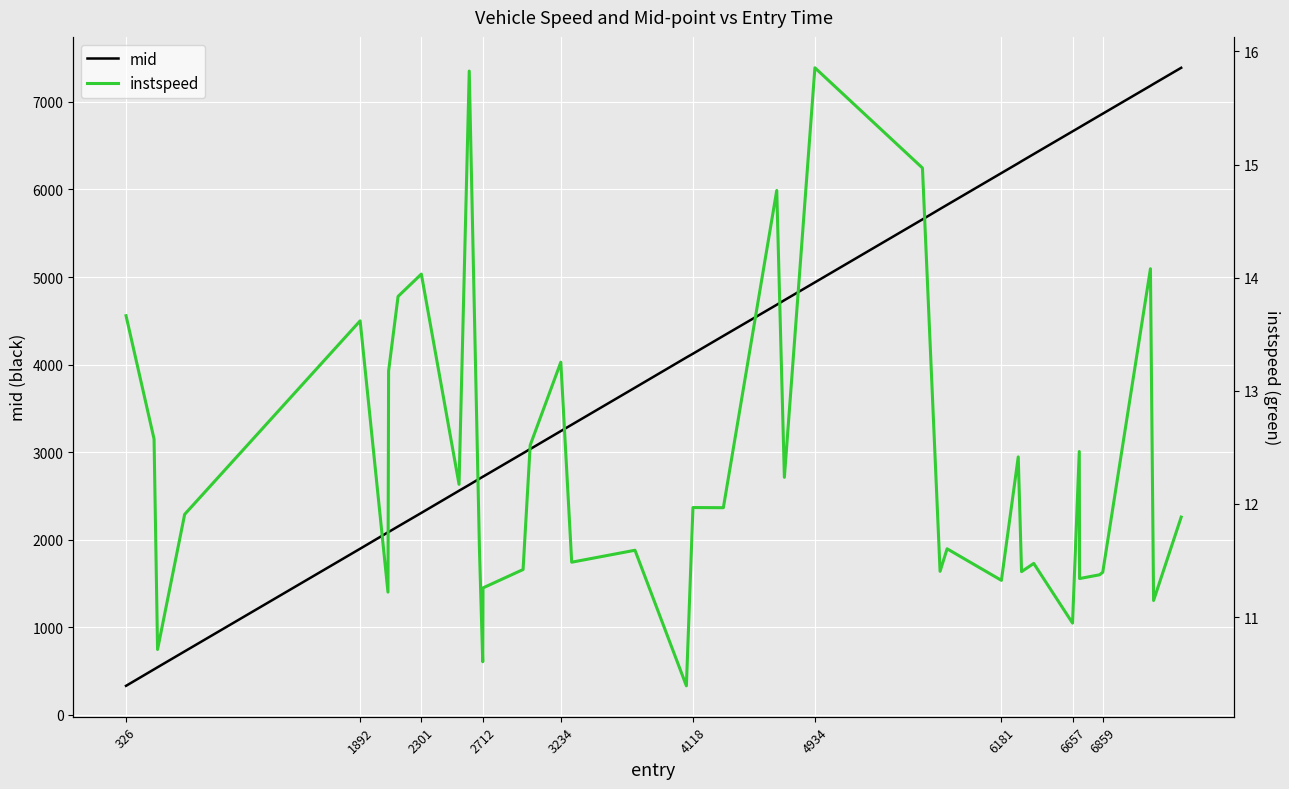

How many values in the instspeed series are below 11?

4